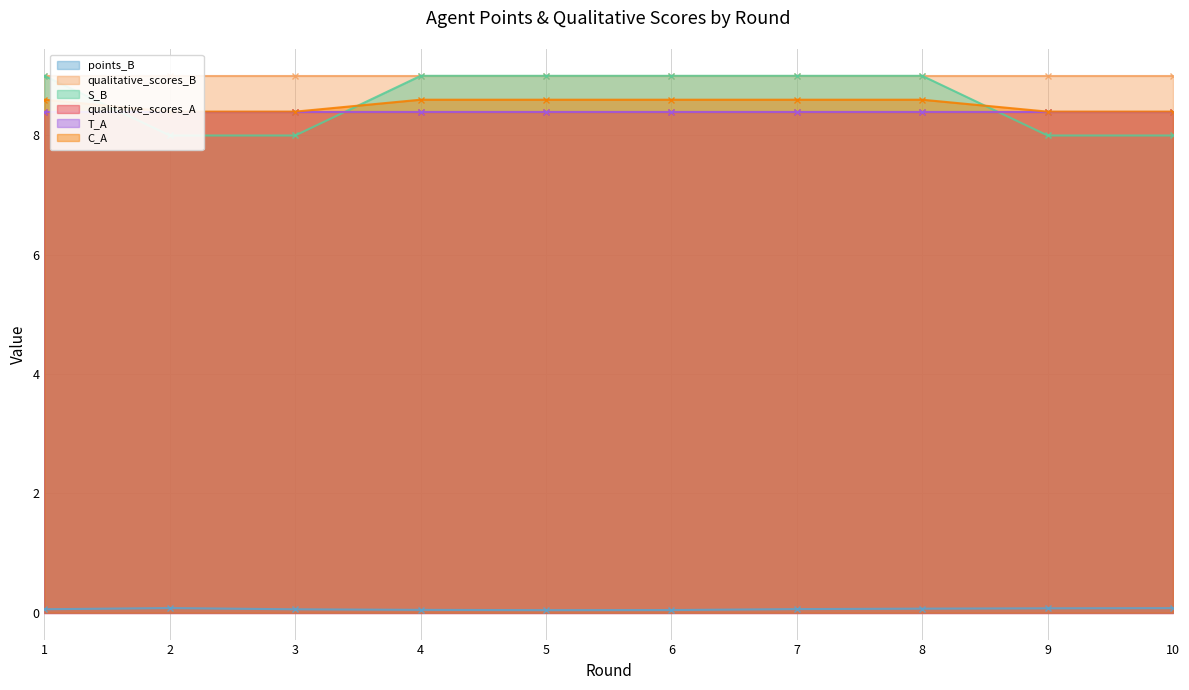

Is it true that C_A equals 4.3 at 4?

False